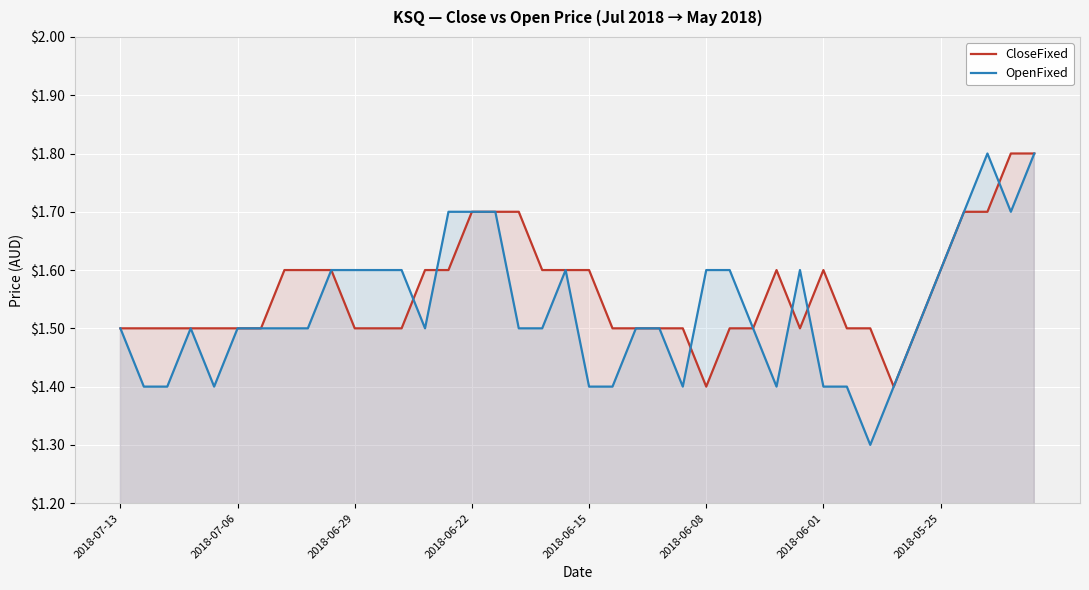

Rank the series by their average value, from lowest to highest.

OpenFixed, CloseFixed